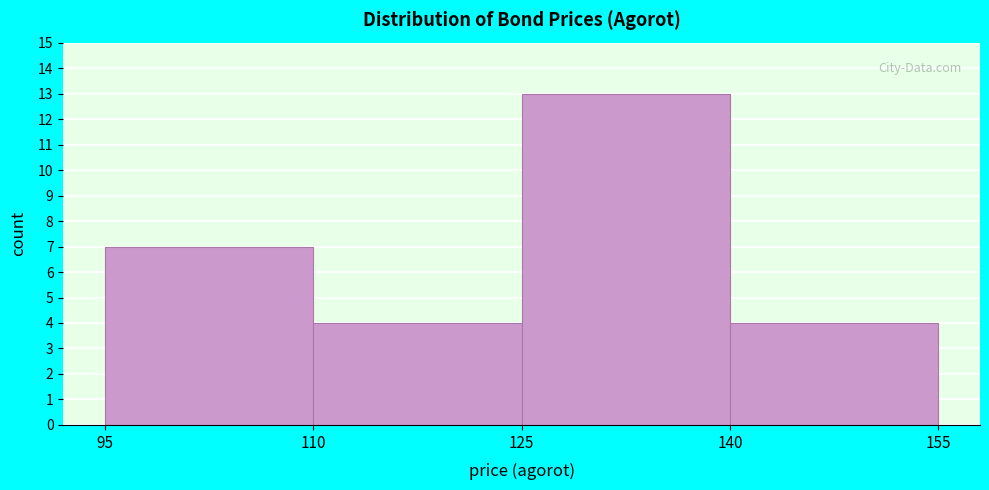

What is the height of the bar covering 140 to 155 on the x-axis? The values are not printed on the chart, so give them approximately, as read against the axis.

4